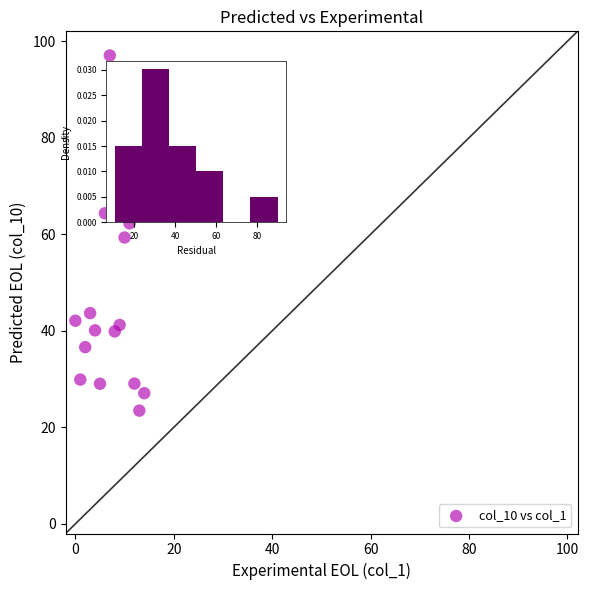

What is the range of Y values (max minus min)?

73.6